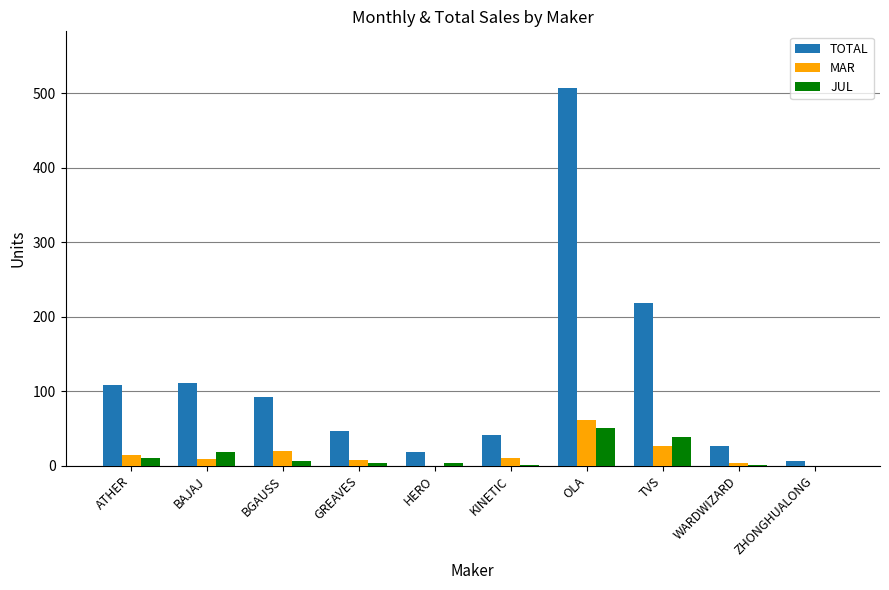

Which series has the widest spread of values?

TOTAL